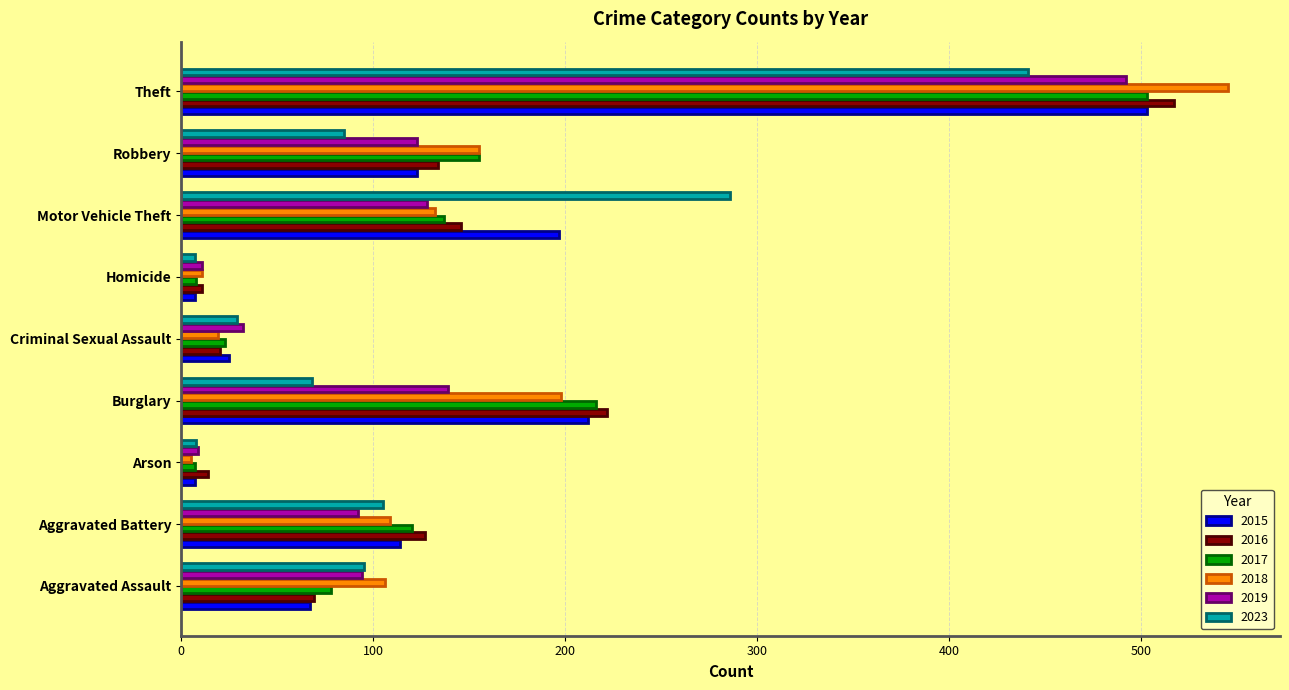

Is the value of 2016 at Burglary greater than the value of 2017 at Aggravated Assault?

Yes